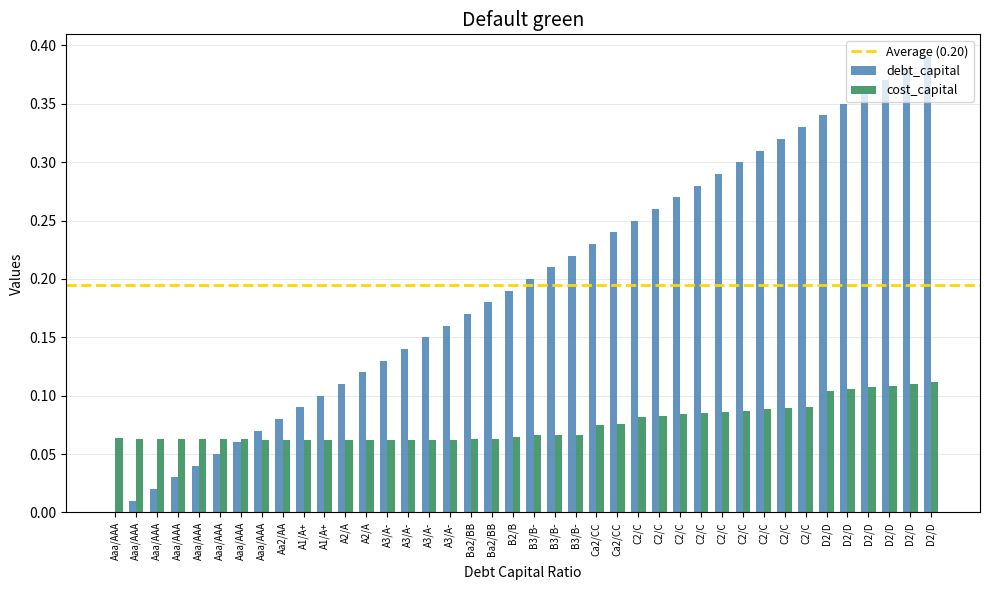

How many distinct data groups are displayed?

2